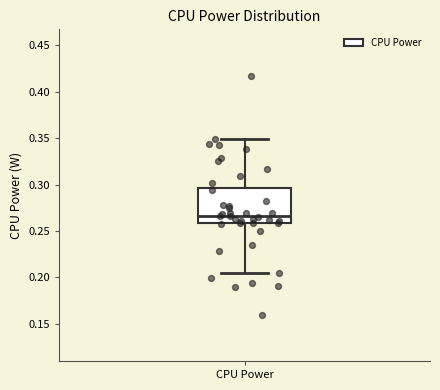

Where does the lower whisker of the box for CPU Power end on the y-axis? The values are not printed on the chart, so give them approximately, as read against the axis.

0.205